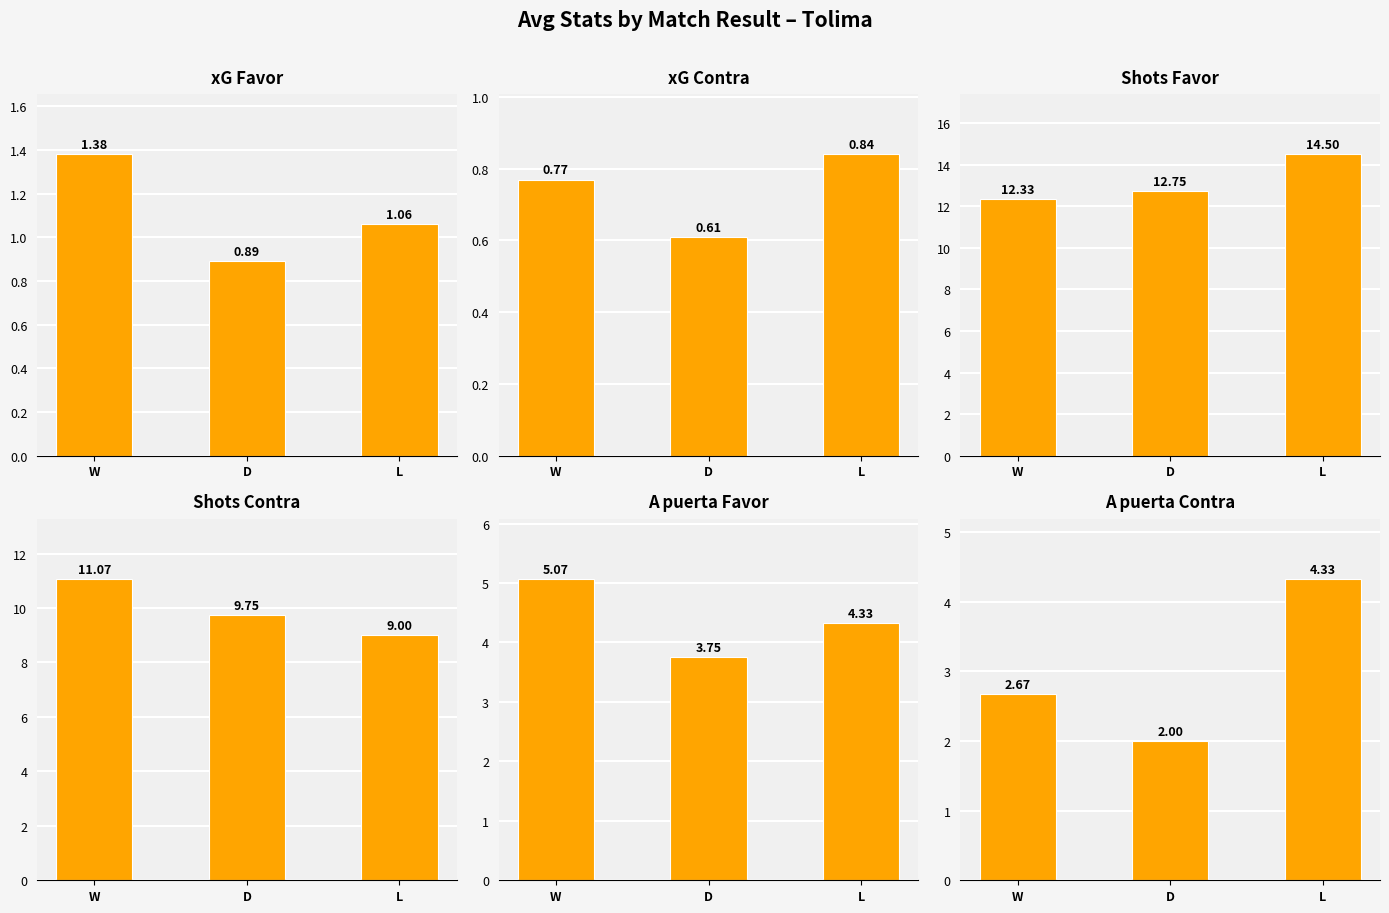

What is the value of the xG Favor bar at the 2nd from the left?

0.9